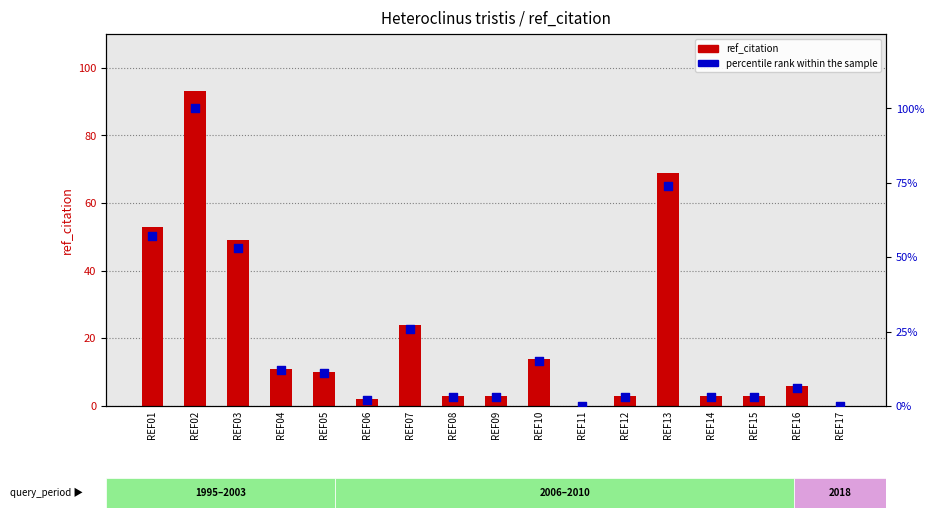

At which category is the sum across all series the highest?

REF02